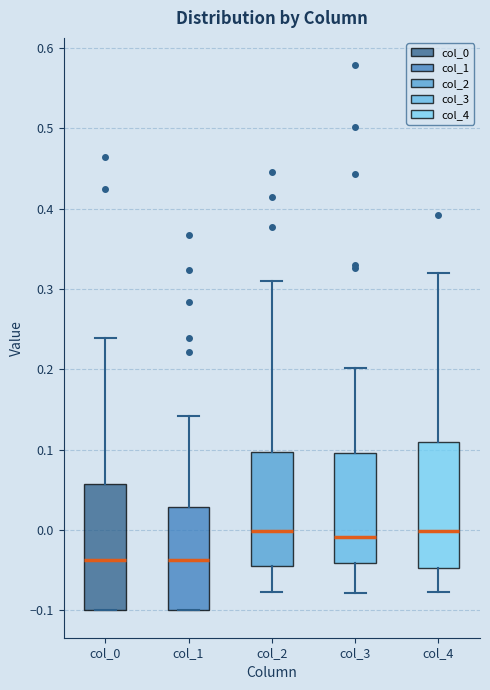

Reading left to right, read every box against the y-axis: the position of its median line, the range the box covers, and the ends of its whiskers. The values are not printed on the chart, so give them approximately, as read against the axis.

col_0: median -0.04, box -0.10 to 0.06, whiskers -0.10 to 0.24
col_1: median -0.04, box -0.10 to 0.03, whiskers -0.10 to 0.14
col_2: median 0.00, box -0.04 to 0.10, whiskers -0.08 to 0.31
col_3: median -0.01, box -0.04 to 0.10, whiskers -0.08 to 0.20
col_4: median 0.00, box -0.05 to 0.11, whiskers -0.08 to 0.32